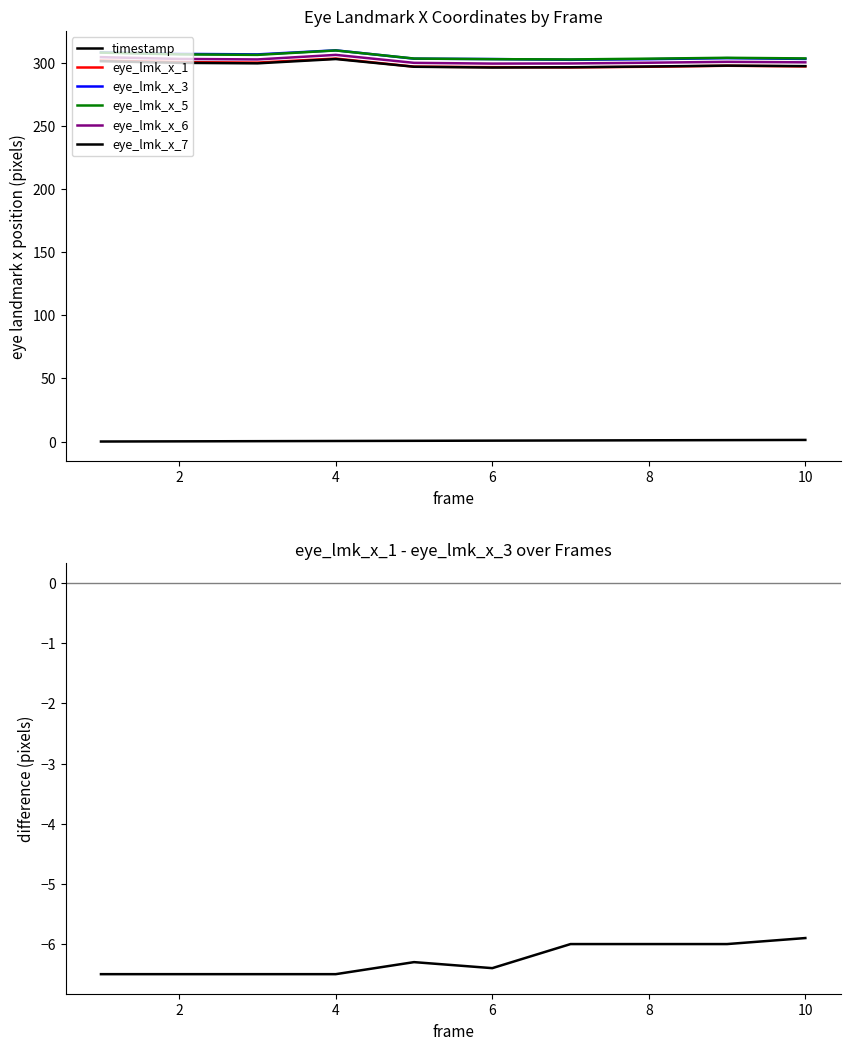

What is the sum of the eye_lmk_x_5 values at 6 and 2?

609.2